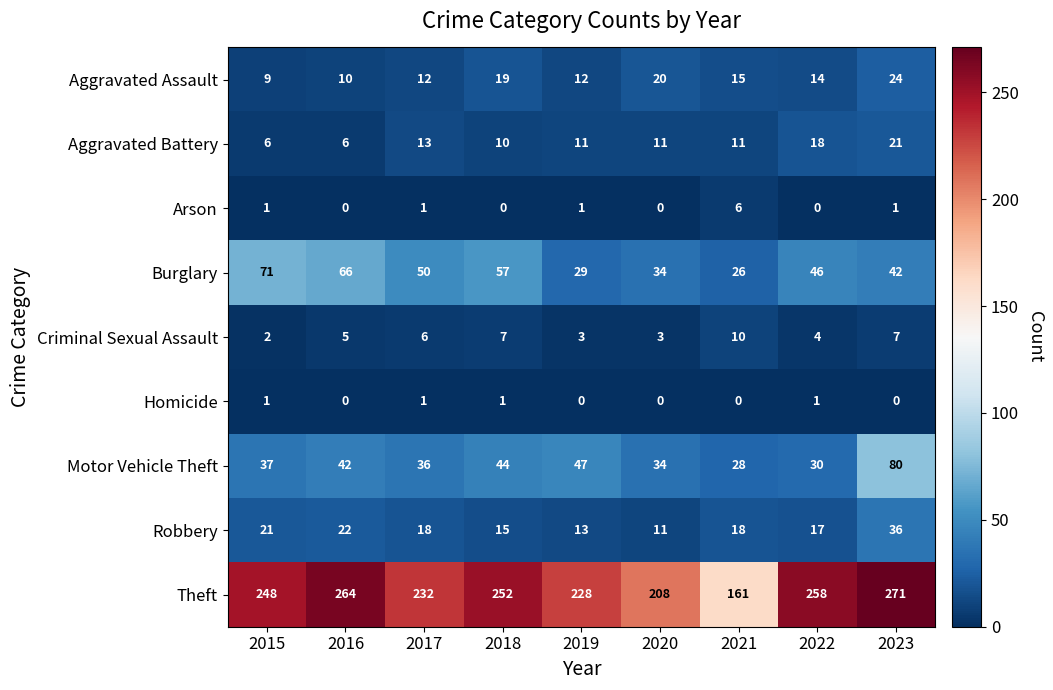

Where is Criminal Sexual Assault nearest to the value 6?

2017